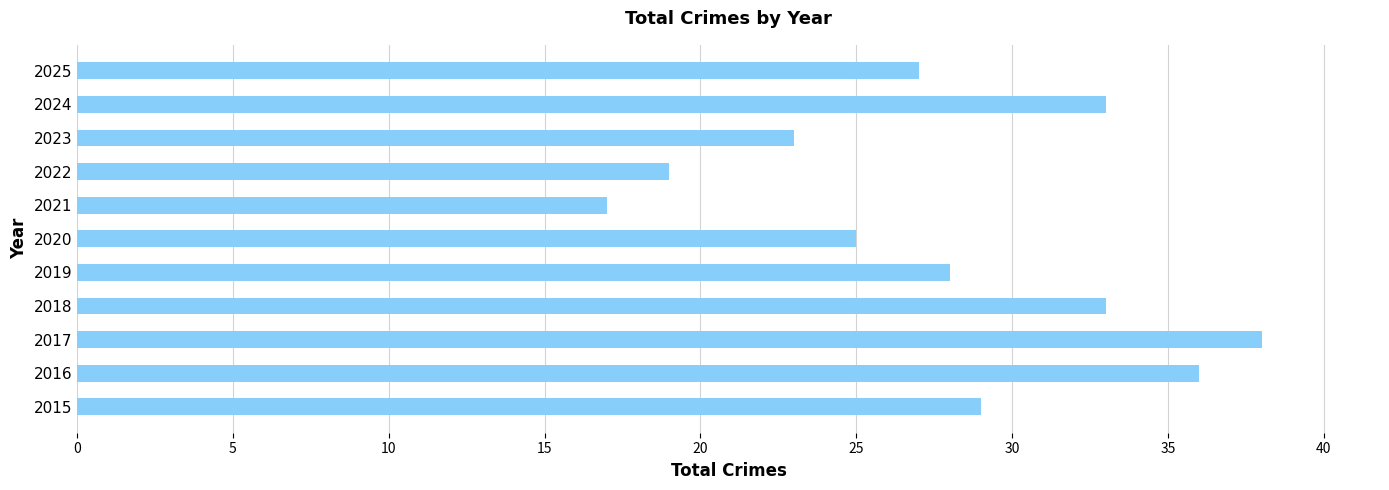

What is the average value?

28